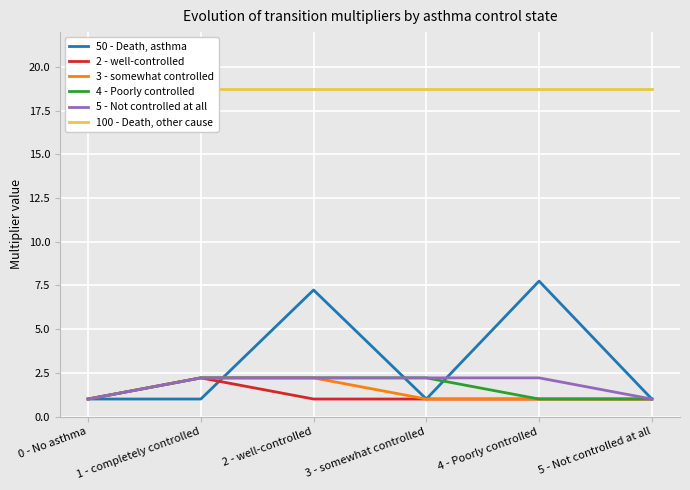

The value of 2 - well-controlled at 1 - completely controlled is 2.2. True or false?

True